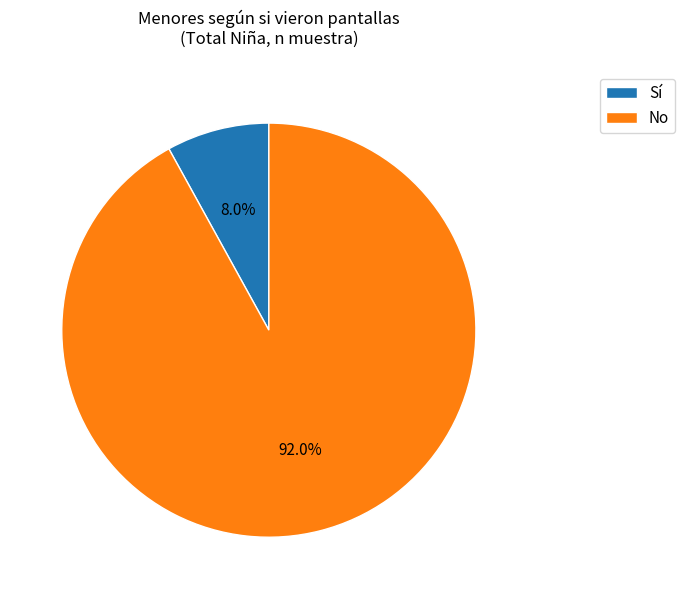

Is there a majority slice in this chart?

Yes